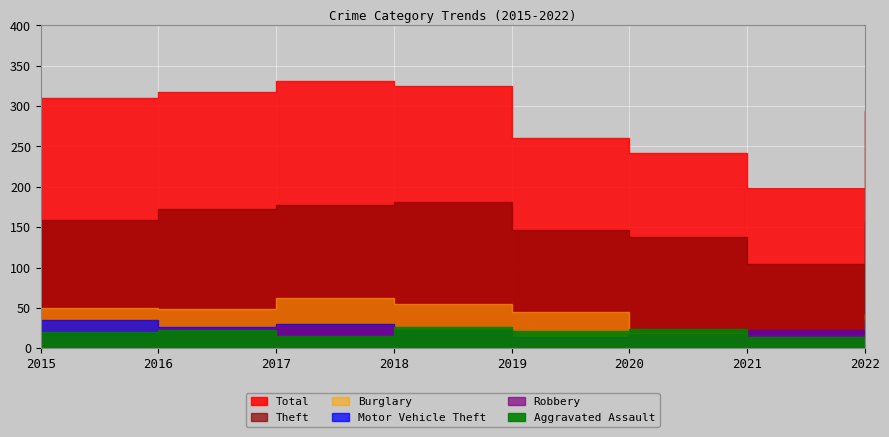

True or false: Aggravated Assault has more than 1 points higher than both neighbors.

True